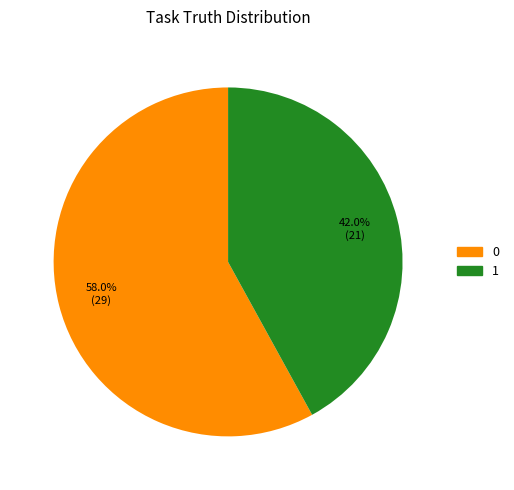

To the nearest percent, what is the difference between the 1 and 0 slice percentages?

16%